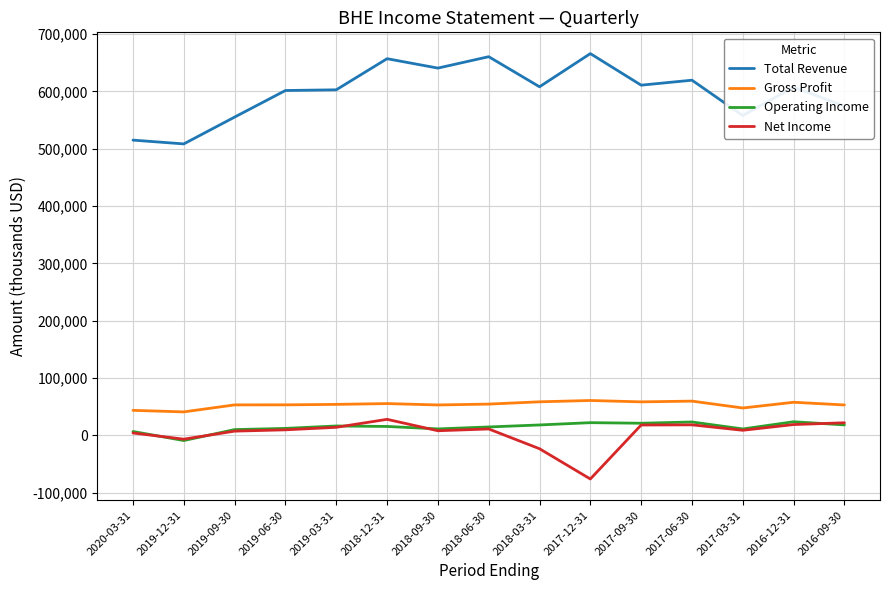

How many series are shown in this chart?

4